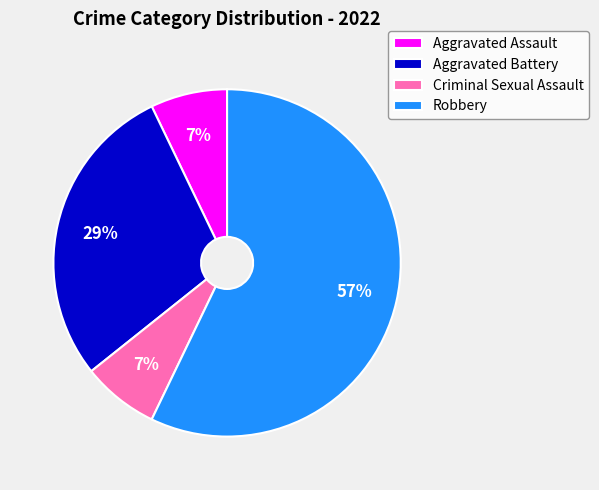

Which slice is the largest?

Robbery